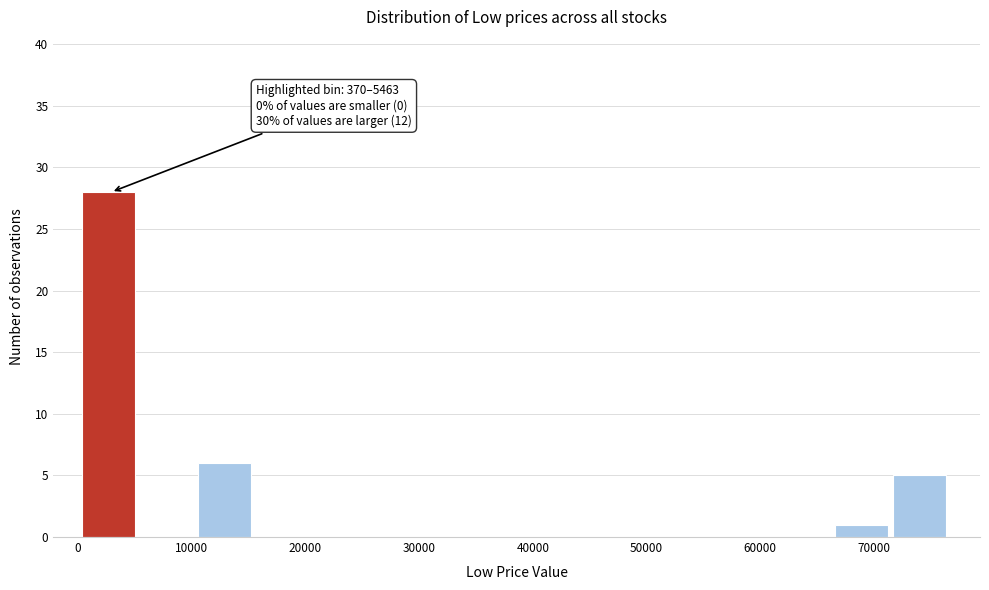

Over which range of the x-axis is the bar tallest?

0 to 5000